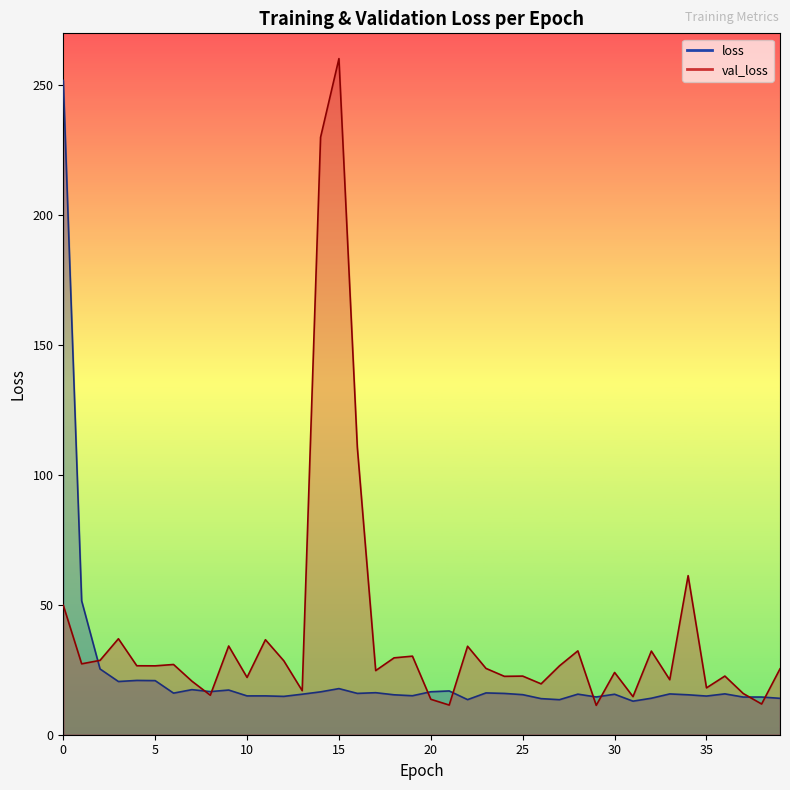

True or false: loss has a value of 25.4 at 21.

False